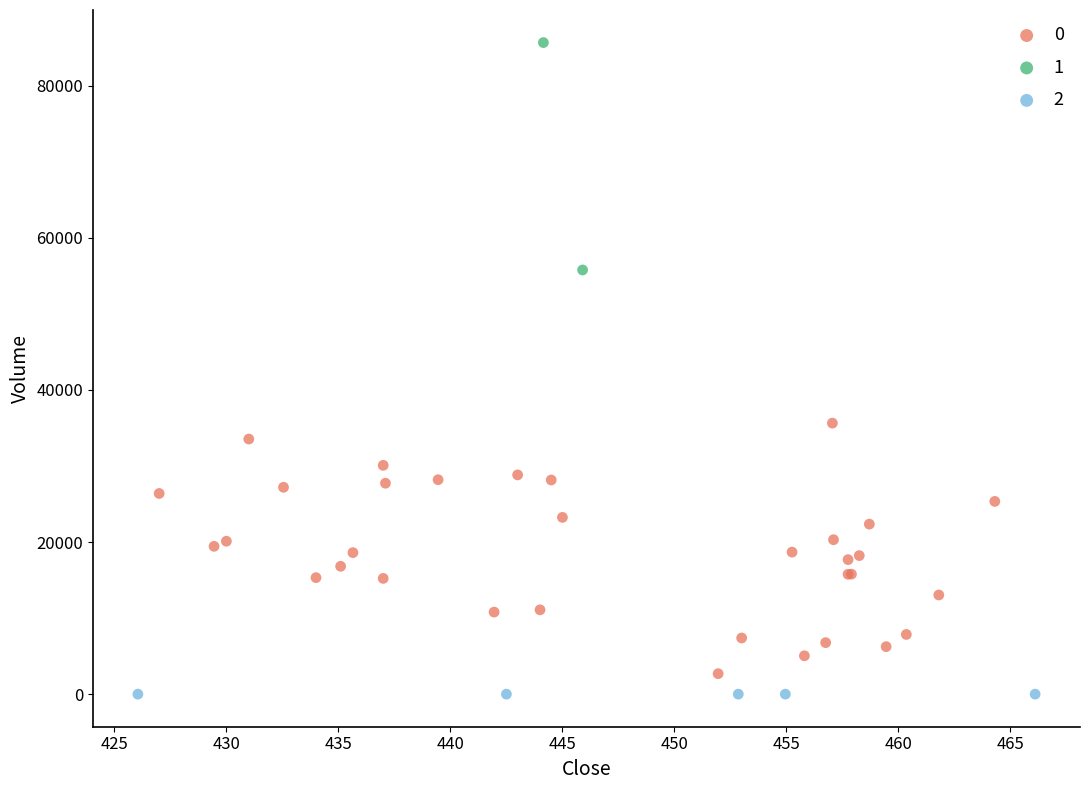

What are all the series names shown in the legend?

0, 1, 2